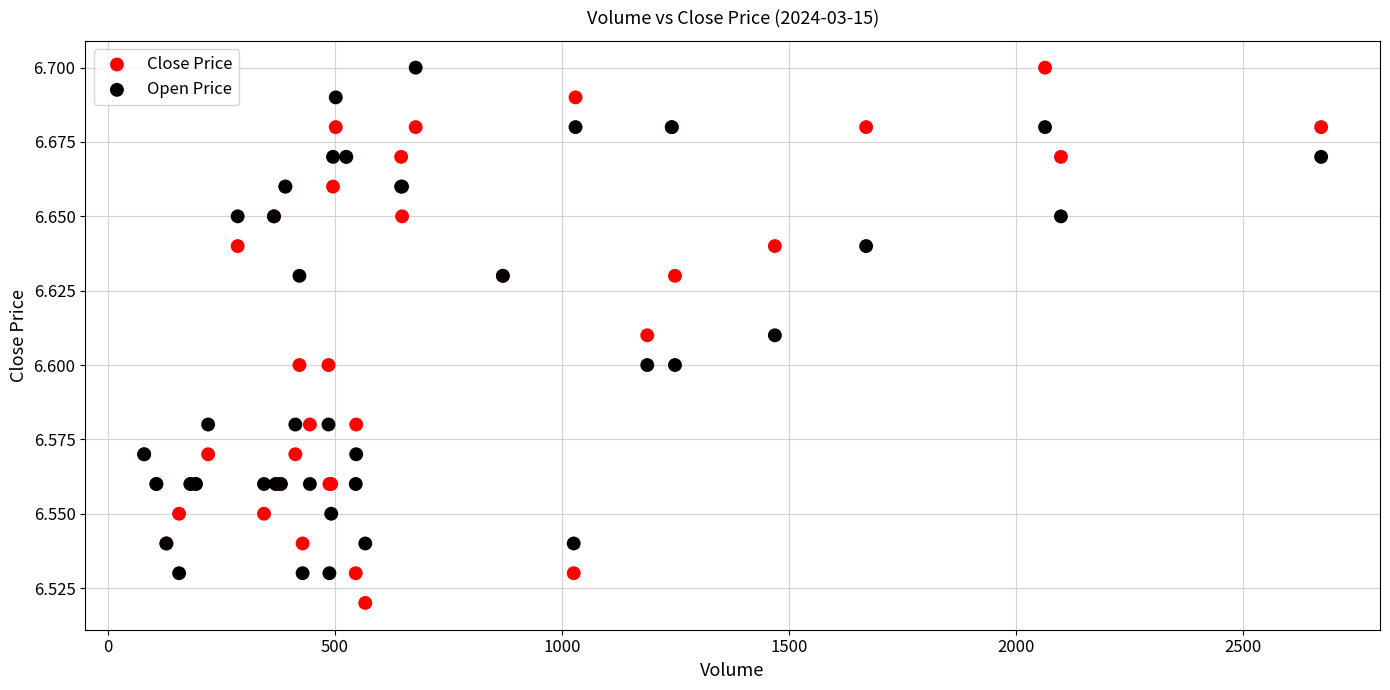

Which series has the largest Y range (max minus min)?

Close Price